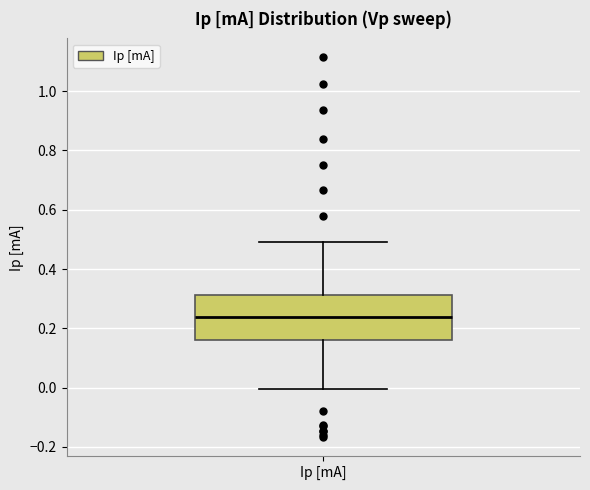

Transcribe this box plot: give where the median line is, the range the box spans, and where the two whiskers end, as read against the y-axis. The values are not printed on the chart, so give them approximately, as read against the axis.

median 0.24, box 0.16 to 0.32, whiskers 0.00 to 0.50